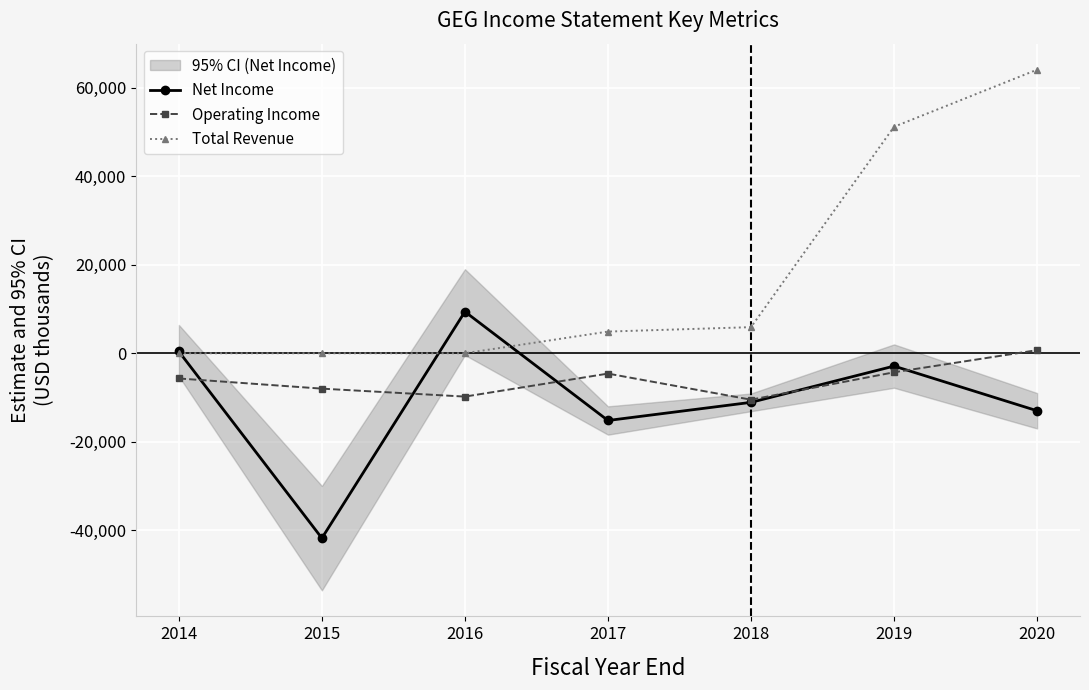

Which series has the widest spread of values?

Total Revenue